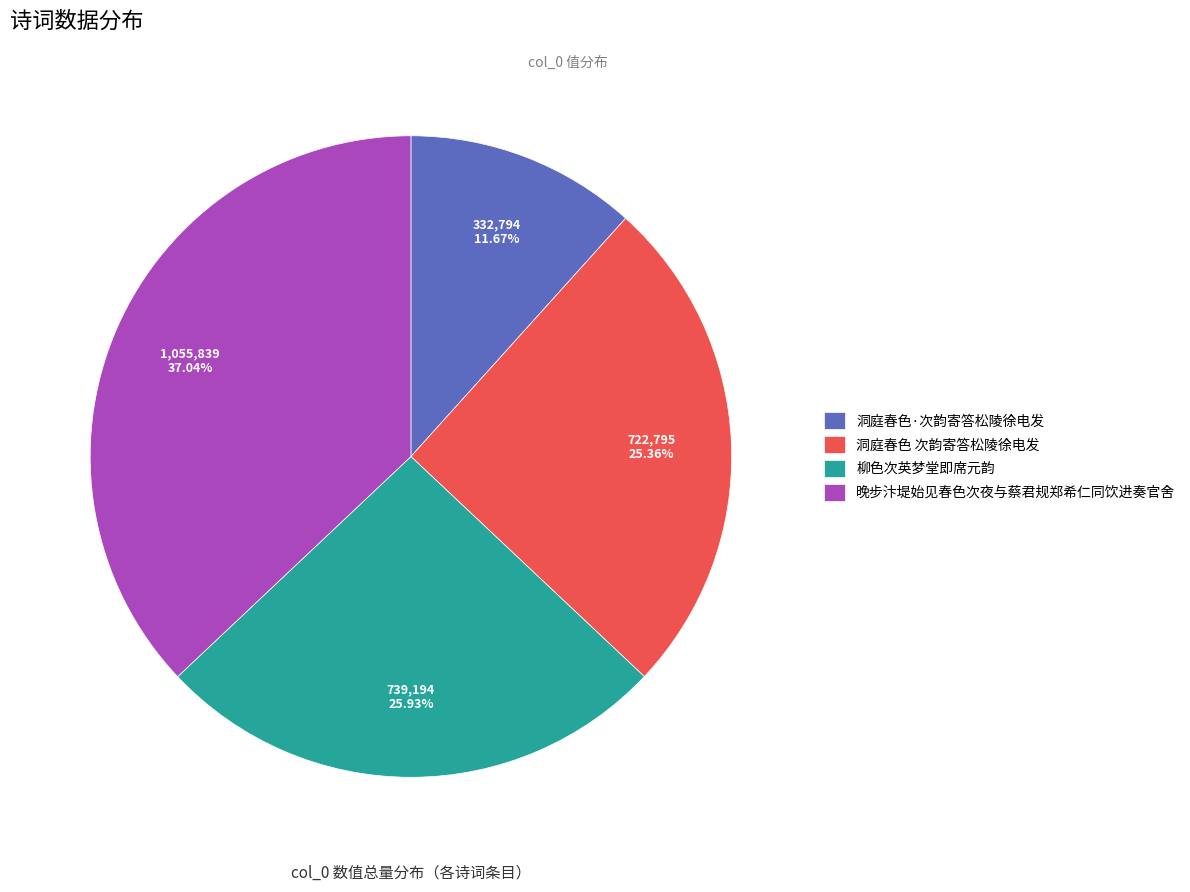

What percentage is the 晚步汴堤始见春色次夜与蔡君规郑希仁同饮进奏官舍 slice, to the nearest percent?

37%